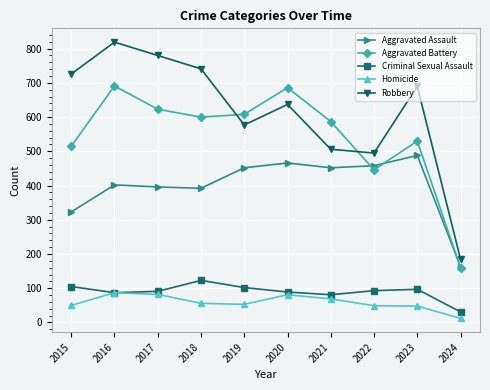

Where is the first local maximum for Criminal Sexual Assault?

2018